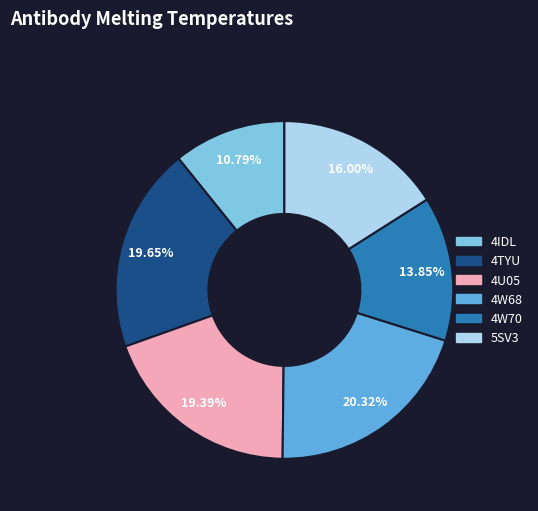

True or false: 5SV3 accounts for 23% of the total.

False